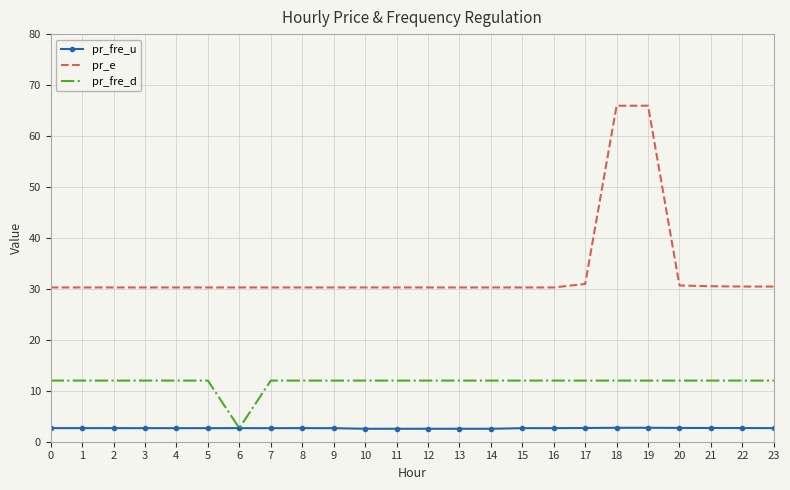

Where is the first local maximum for pr_e?

19